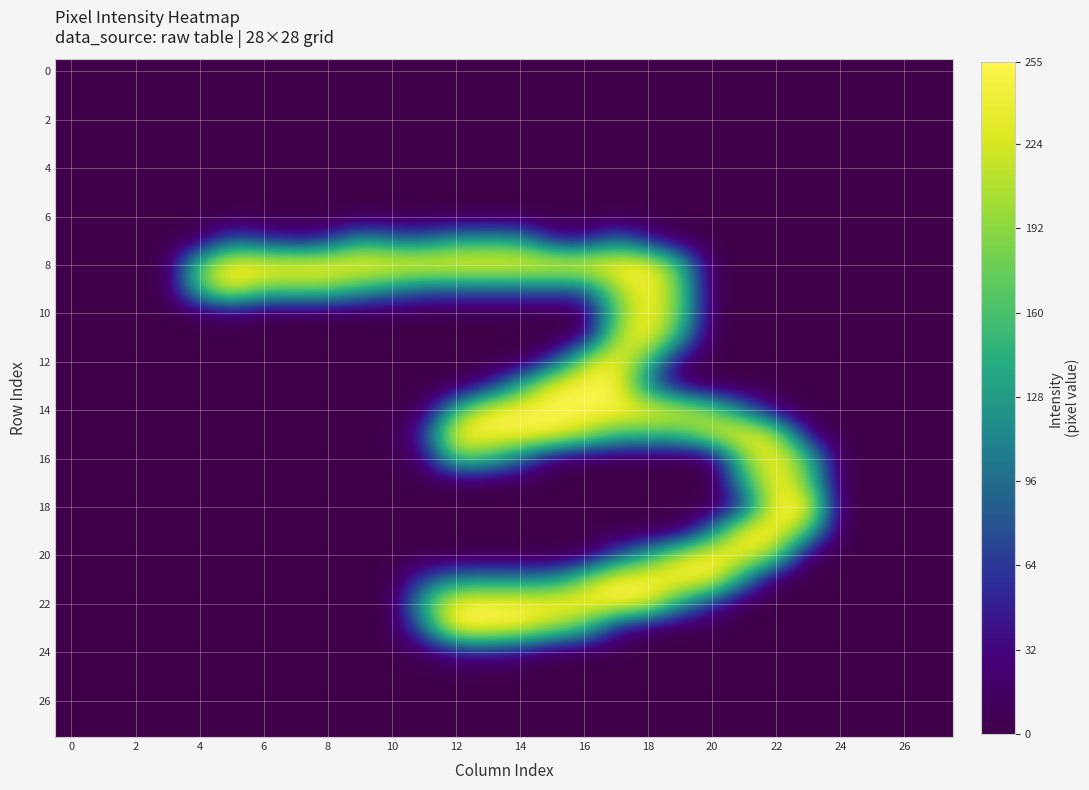

Which series has the widest spread of values?

22